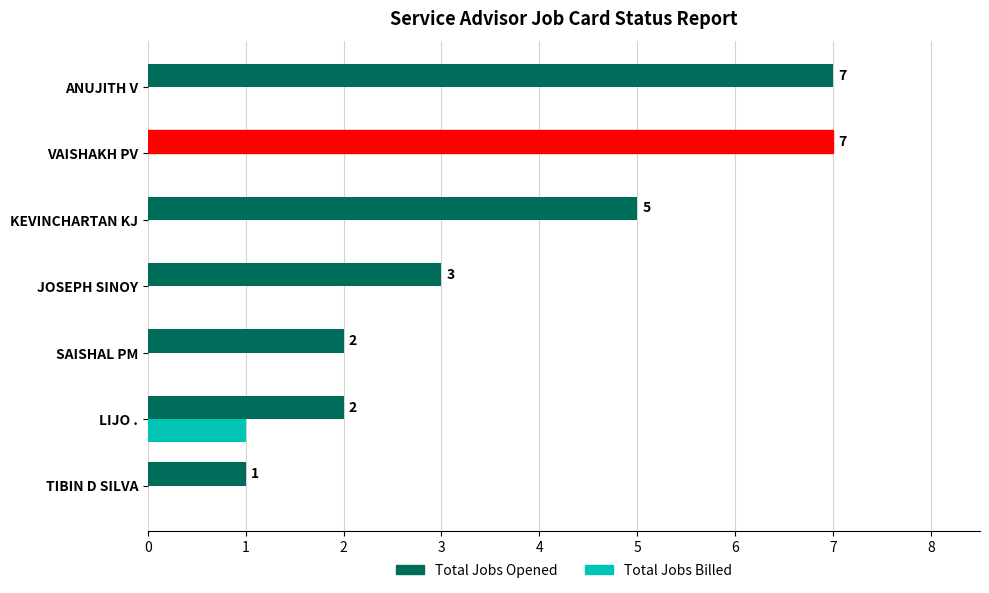

True or false: Total Jobs Billed has a value of 2 at LIJO ..

False